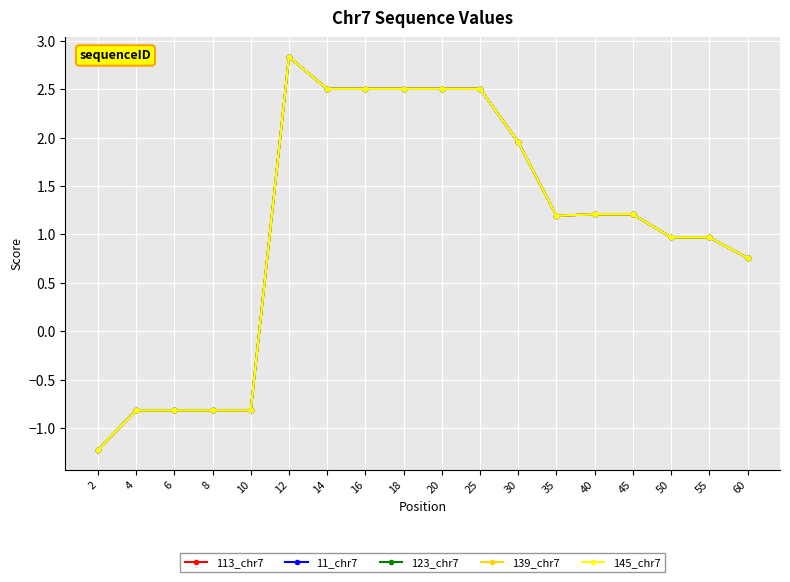

At which category does the chart reach its peak across all series?

12